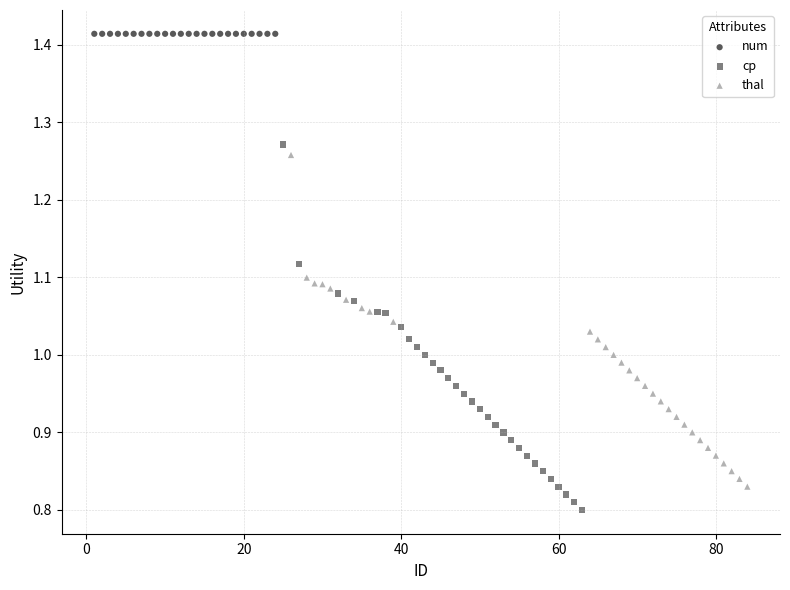

Which series contains the highest Y value?

num